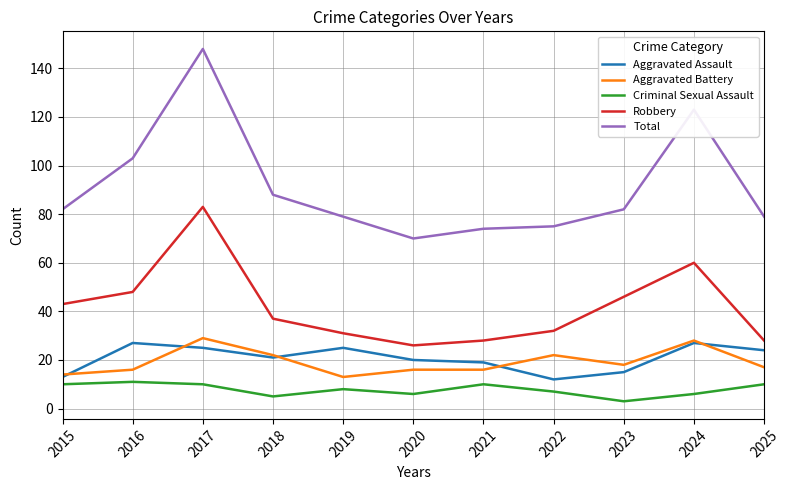

At which category does the chart reach its peak across all series?

2017